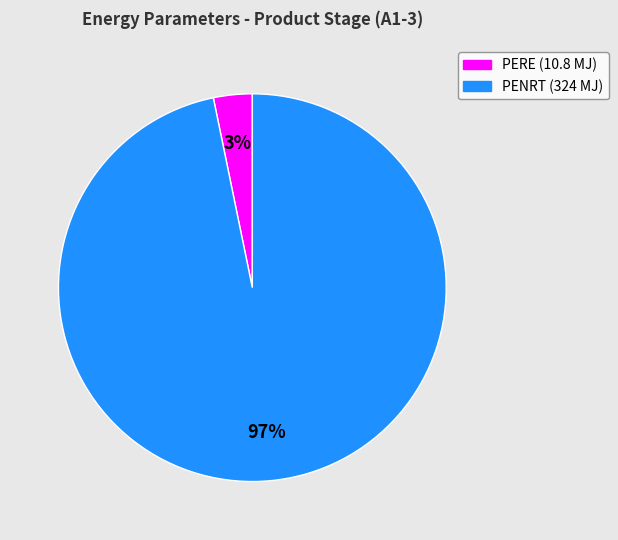

To the nearest percent, what portion does PENRT (324 MJ) represent?

97%